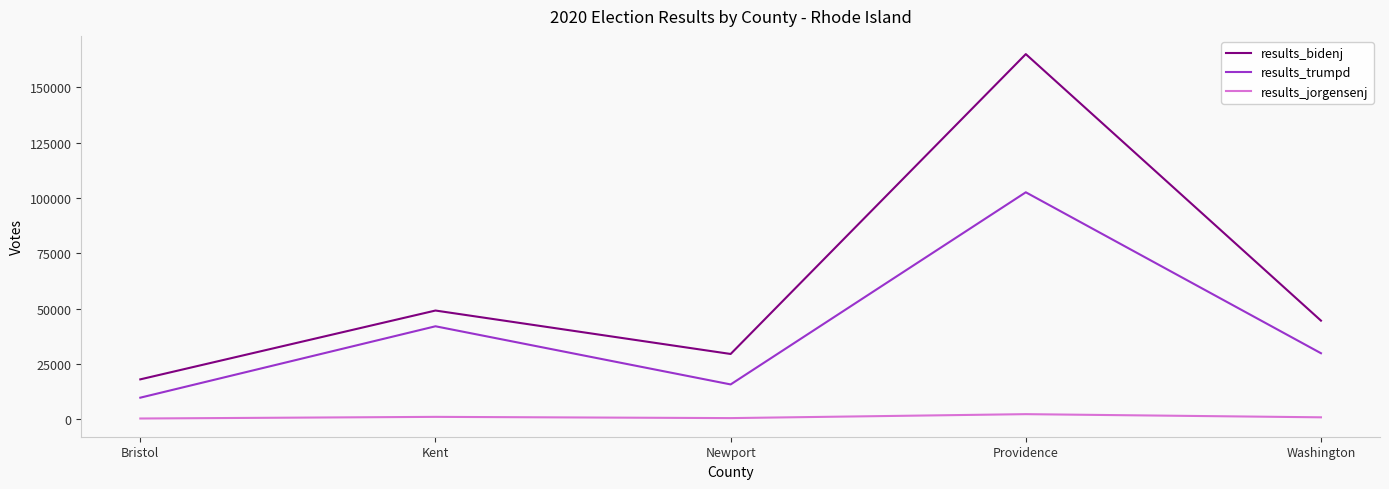

Where is the first local minimum for results_trumpd?

Newport